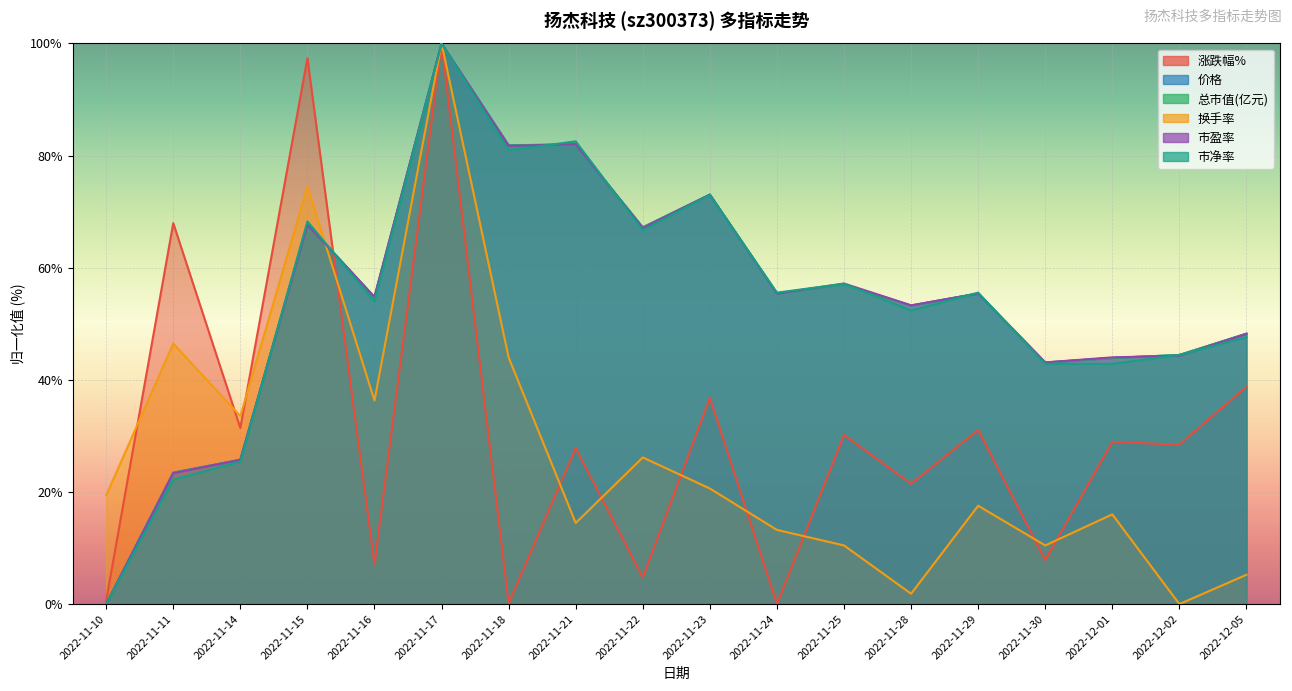

Which series has the widest spread of values?

涨跌幅%